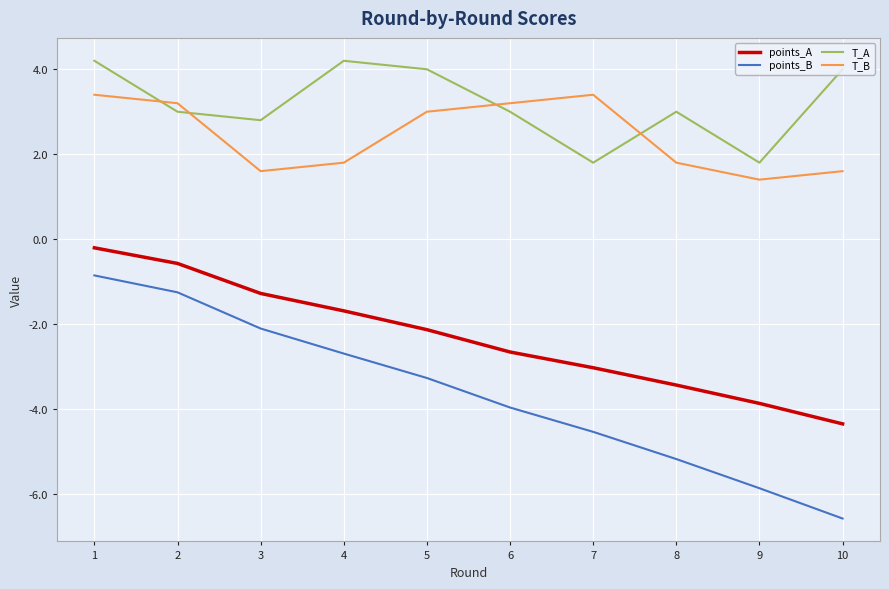

How many lines are shown in the chart?

4